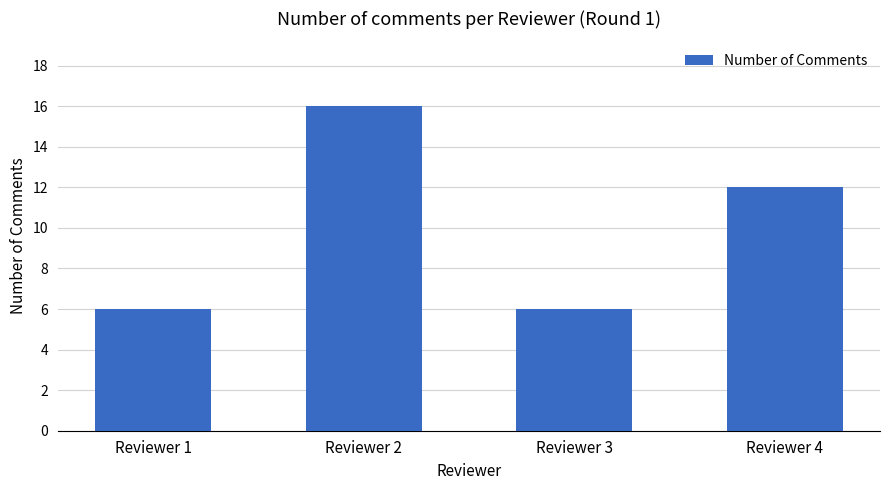

What is the maximum value shown in the chart?

16